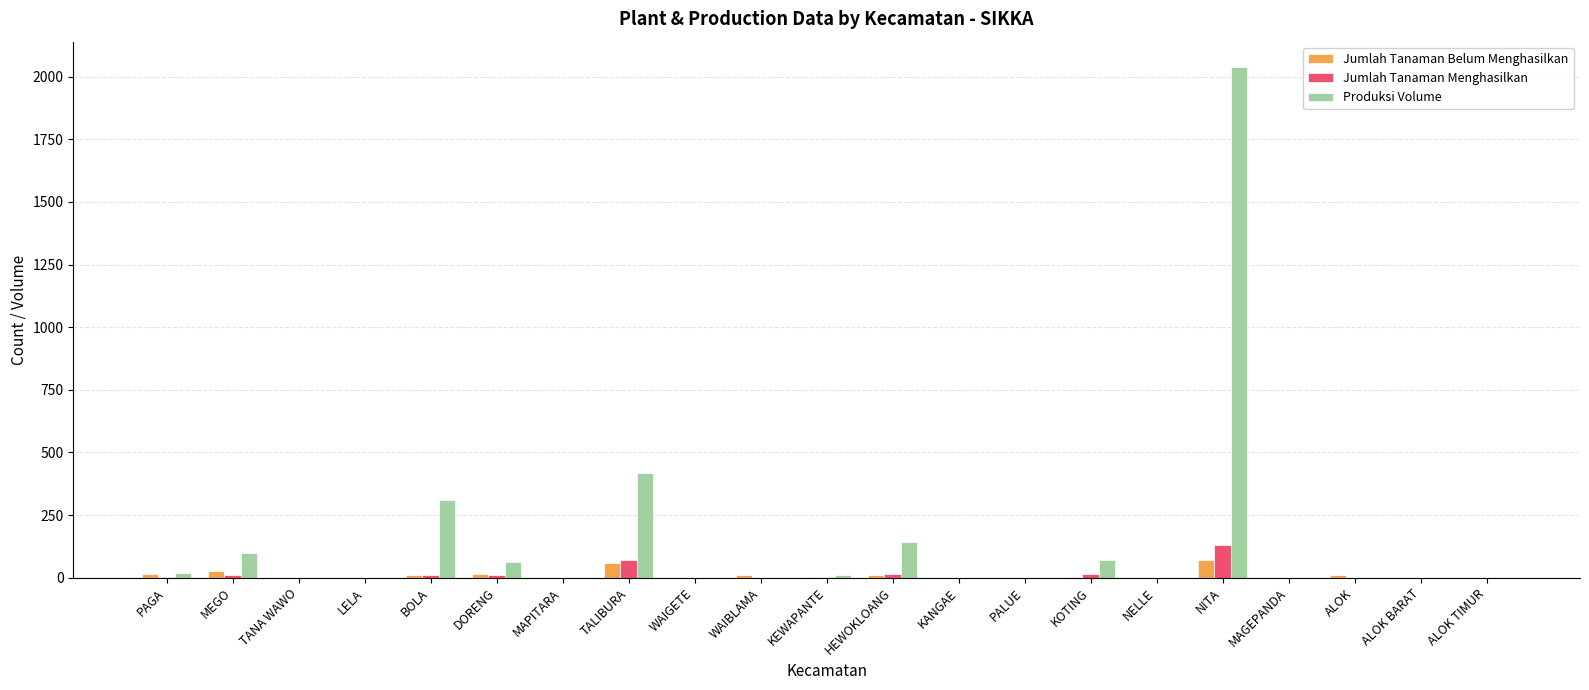

What is the sum of all Jumlah Tanaman Menghasilkan values?

267